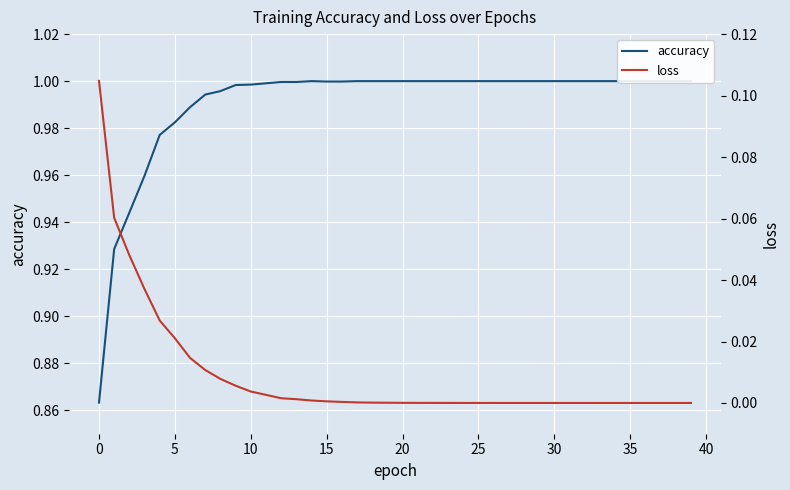

True or false: loss has a value of 0.1 at 0.

False